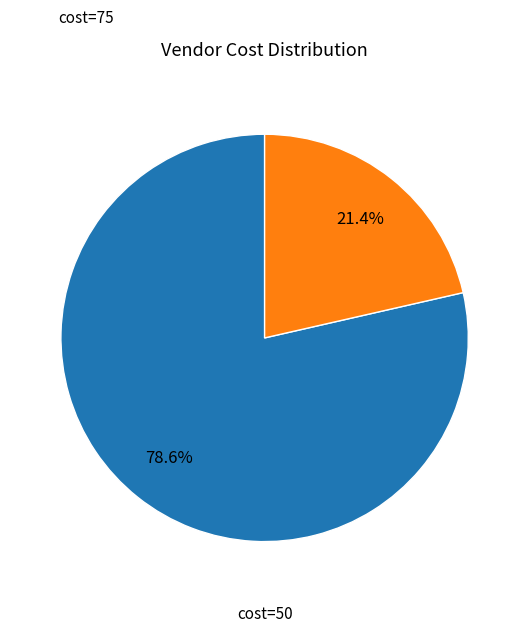

Is there any slice that represents more than half of the pie?

Yes